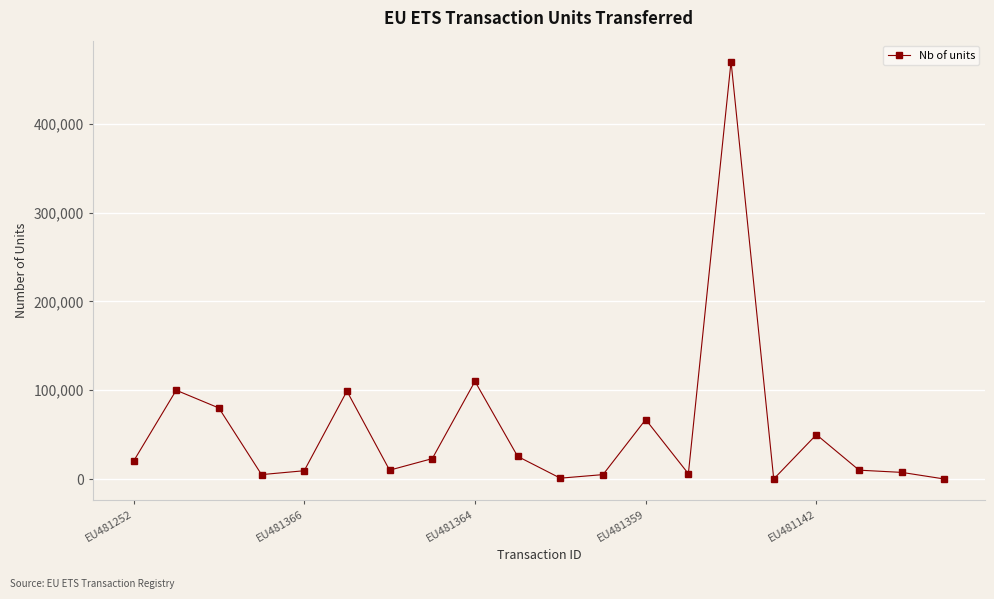

What is the difference between the maximum and minimum values?

469950